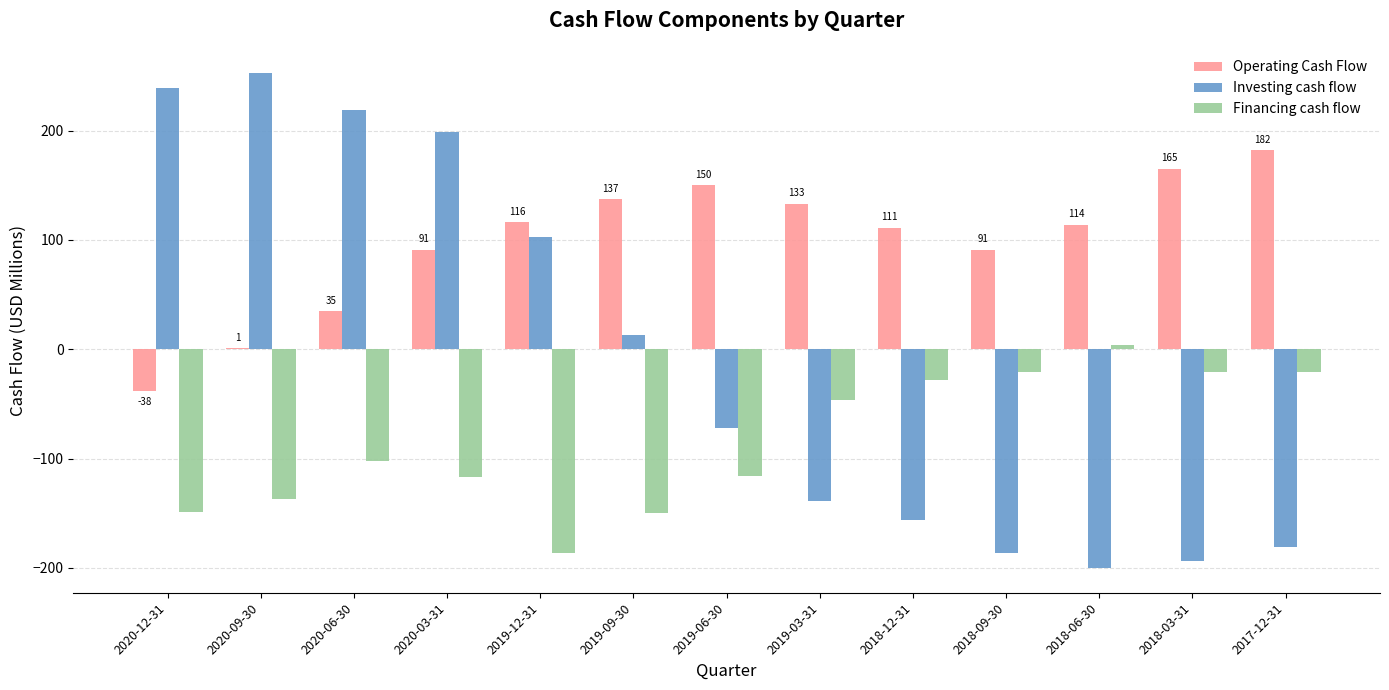

What is the sum of all Investing cash flow values?

-101.4